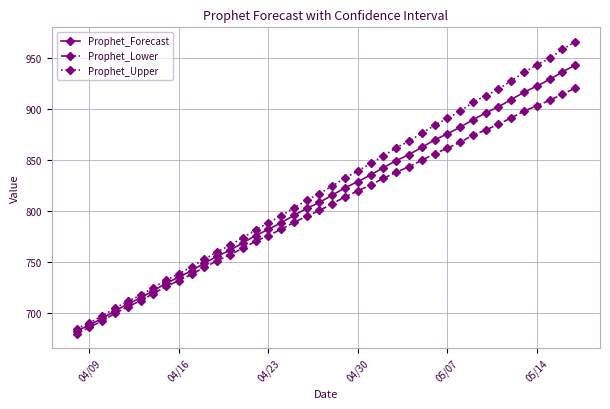

What is the smallest value displayed?

680.4